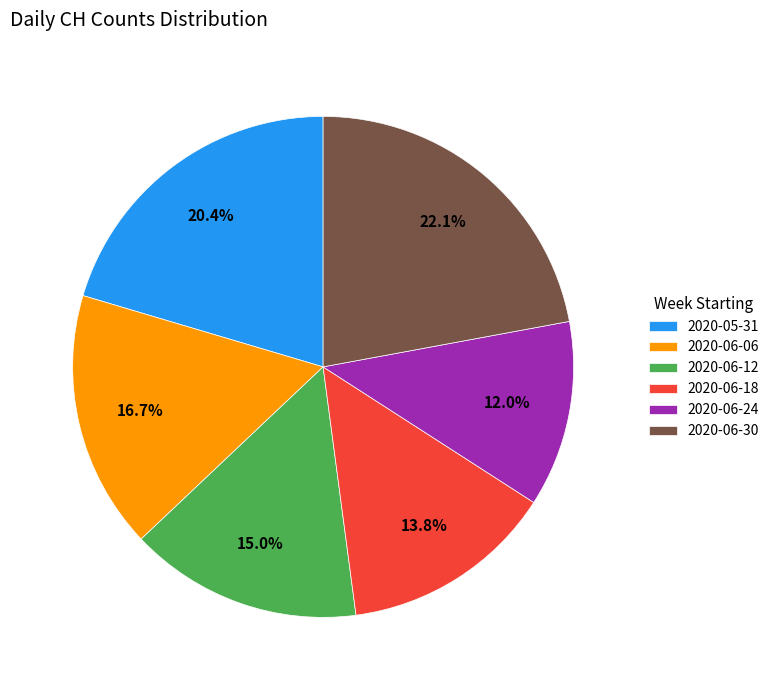

Is there any slice that represents more than half of the pie?

No